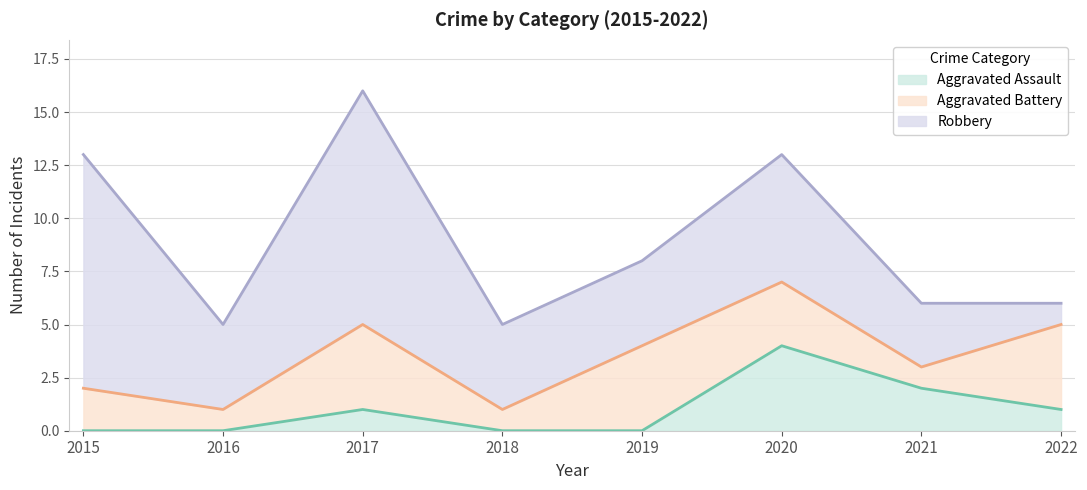

What is the difference between the second highest and minimum values in the Aggravated Battery series?

3